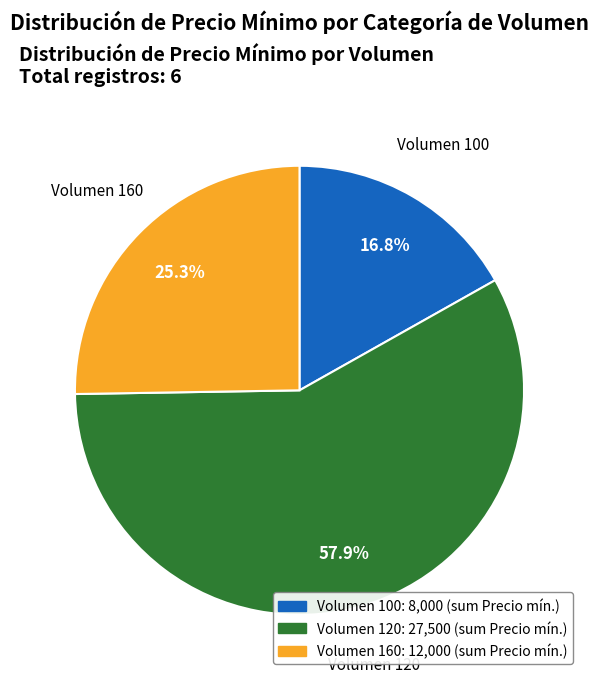

To the nearest percent, what is the average slice percentage?

33%